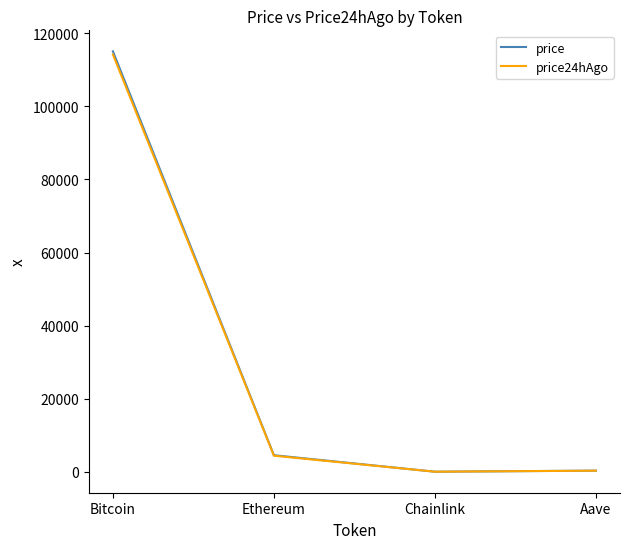

Which series has the largest range (max minus min)?

price